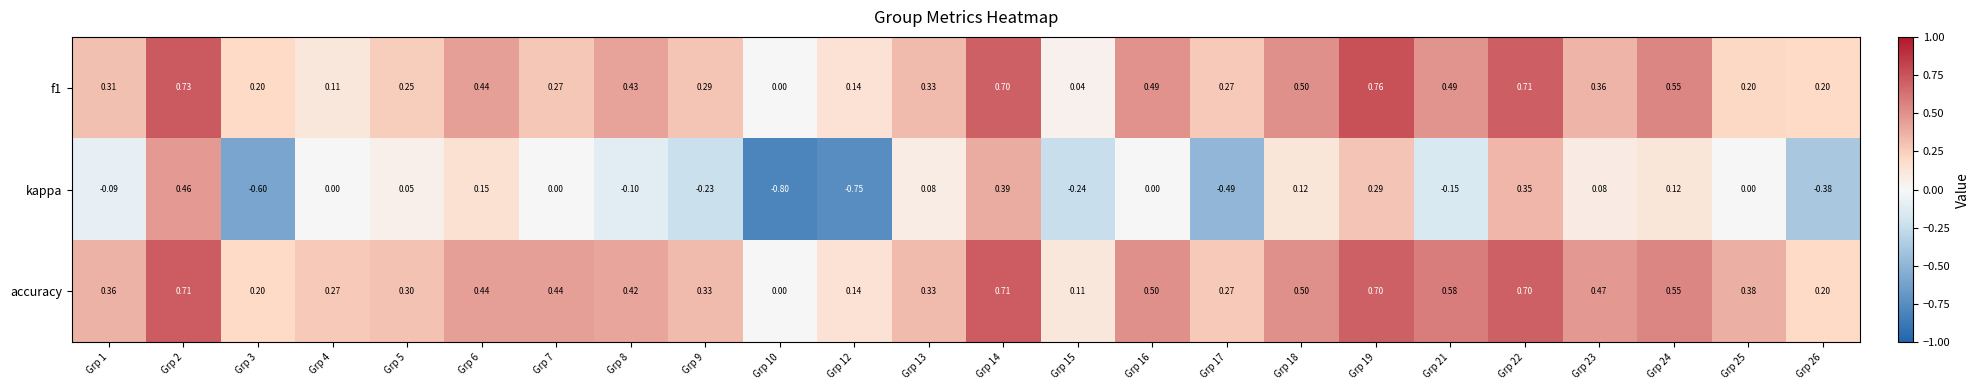

Which series has the widest spread of values?

kappa